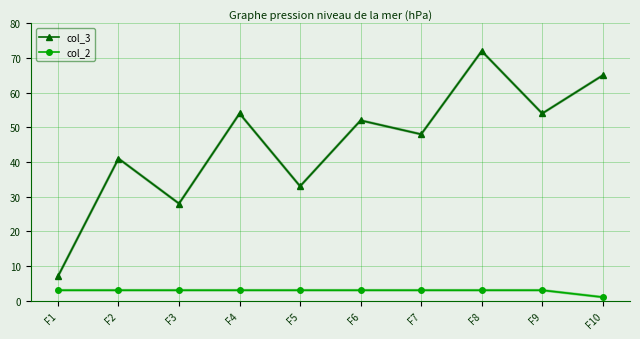

What is the spread (max minus min) of values at F7?

45